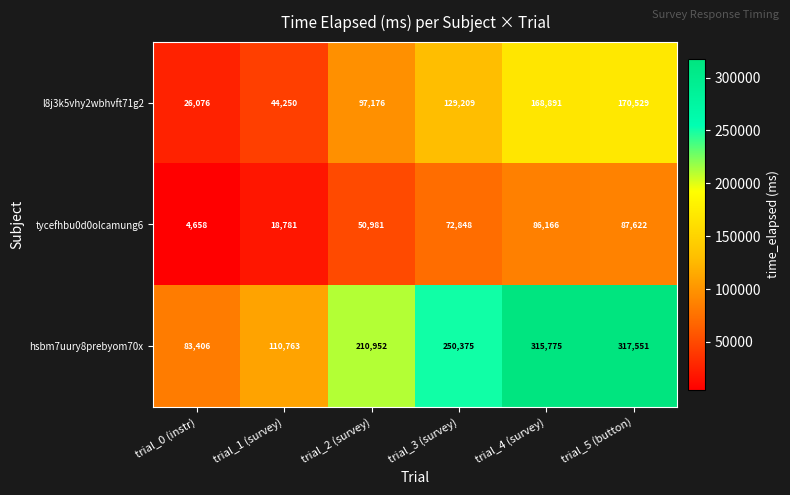

Where is hsbm7uury8prebyom70x nearest to the value 200478?

trial_2 (survey)